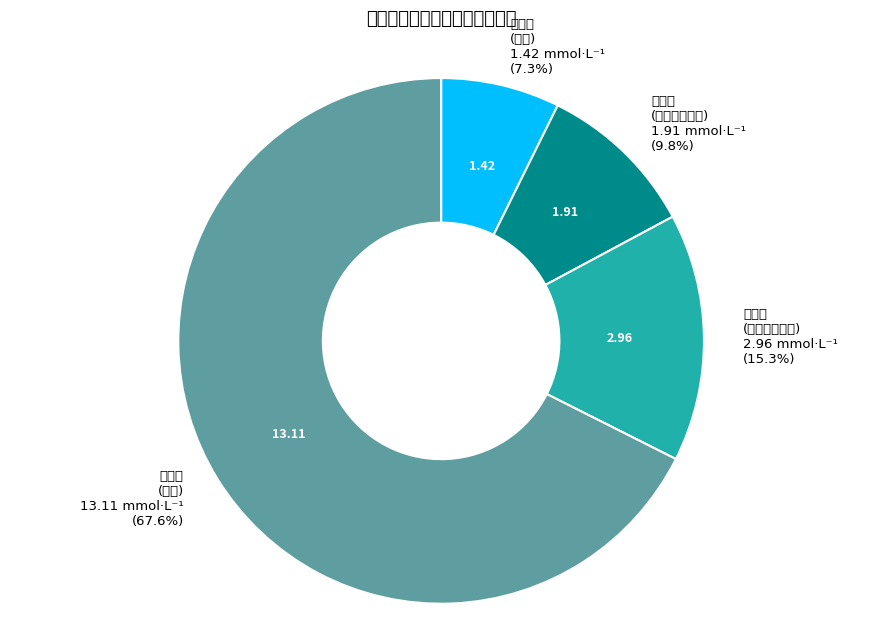

To the nearest percent, what is the average slice percentage?

25%